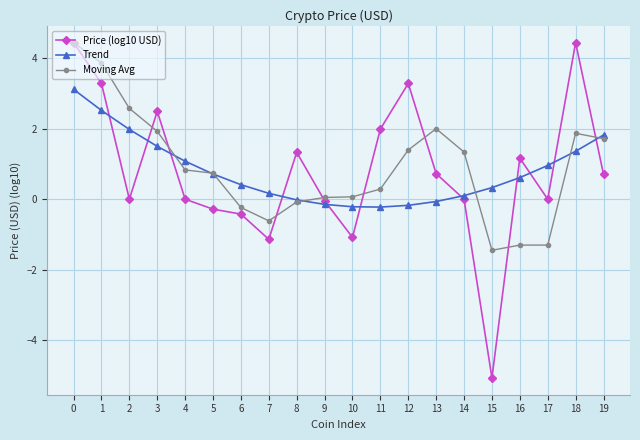

The value of Price (log10 USD) at 10 is -1.1. True or false?

True